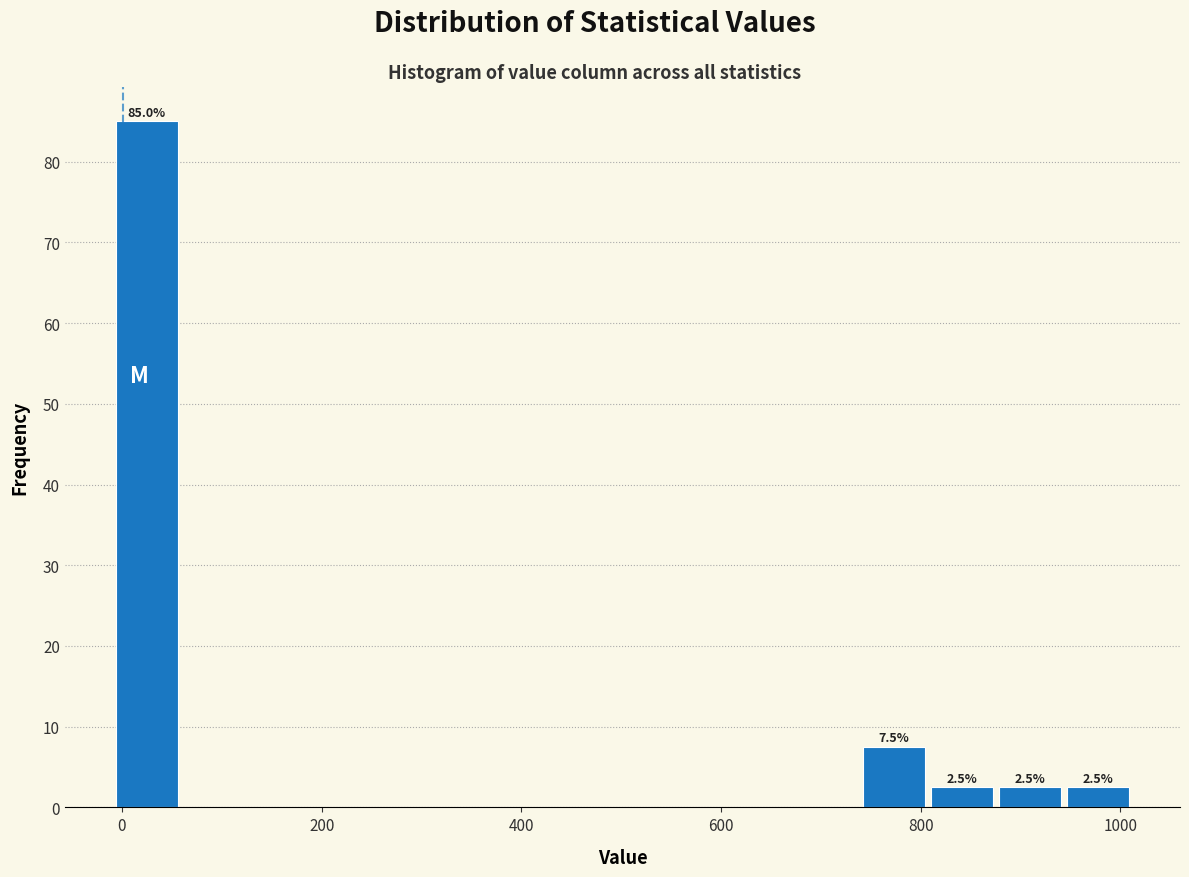

Read against the x-axis, roughly where is the centre of the tallest bar?

20